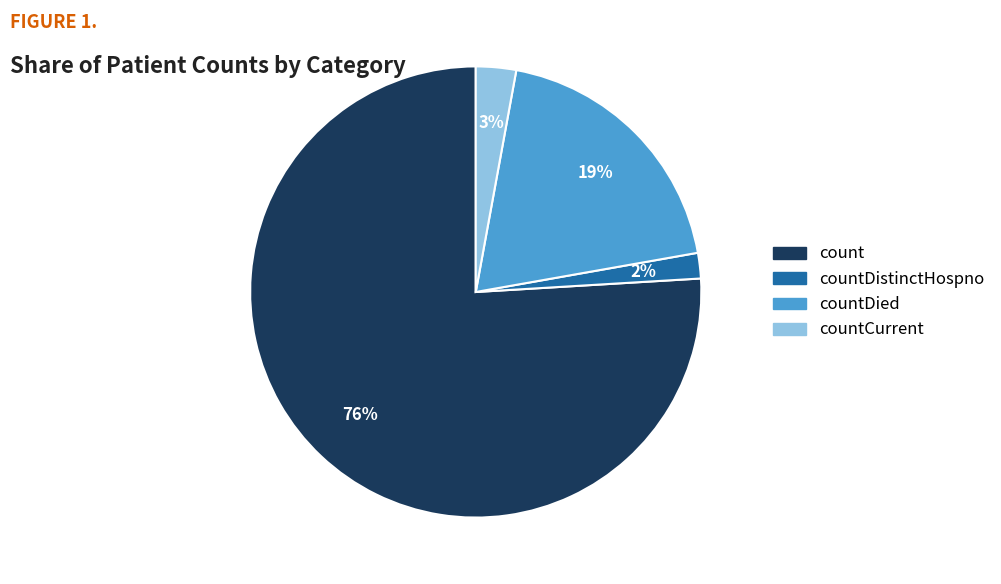

How many slices are in this pie chart?

4